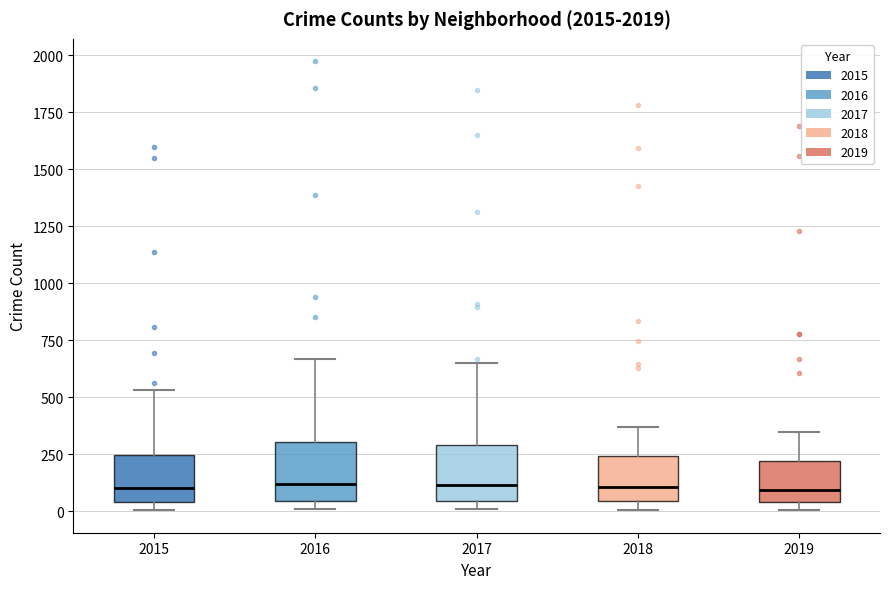

Reading left to right, read every box against the y-axis: the position of its median line, the range the box covers, and the ends of its whiskers. The values are not printed on the chart, so give them approximately, as read against the axis.

2015: median 100, box 50 to 250, whiskers 0 to 550
2016: median 100, box 50 to 300, whiskers 0 to 650
2017: median 100, box 50 to 300, whiskers 0 to 650
2018: median 100, box 50 to 250, whiskers 0 to 350
2019: median 100, box 50 to 200, whiskers 0 to 350